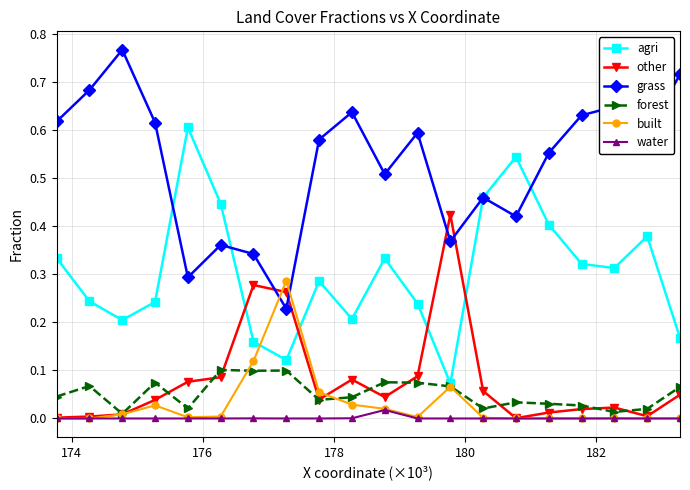

Which series has the largest total across all categories?

grass